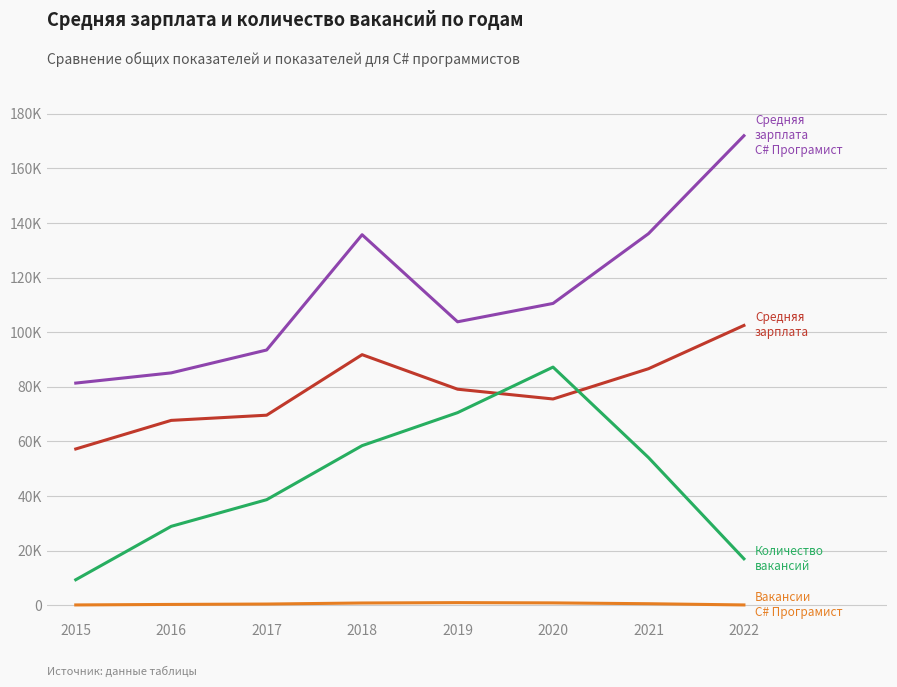

Is this an area chart (filled region under the line)?

No